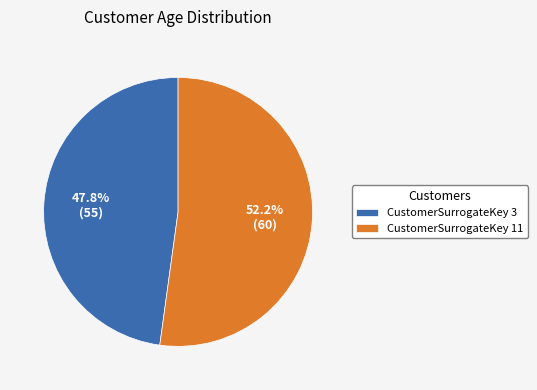

To the nearest percent, what is the combined percentage of CustomerSurrogateKey 11 and CustomerSurrogateKey 3?

100%